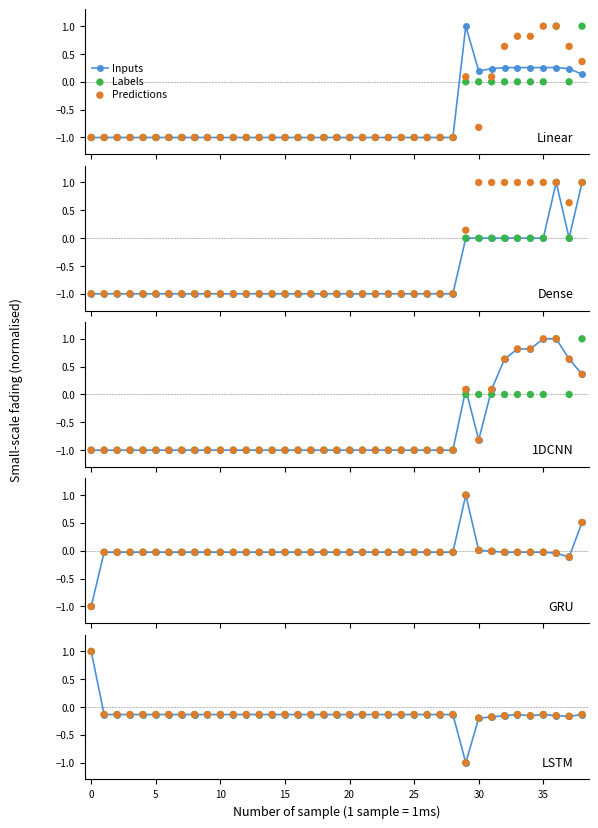

Which series reaches the maximum Y coordinate?

Inputs